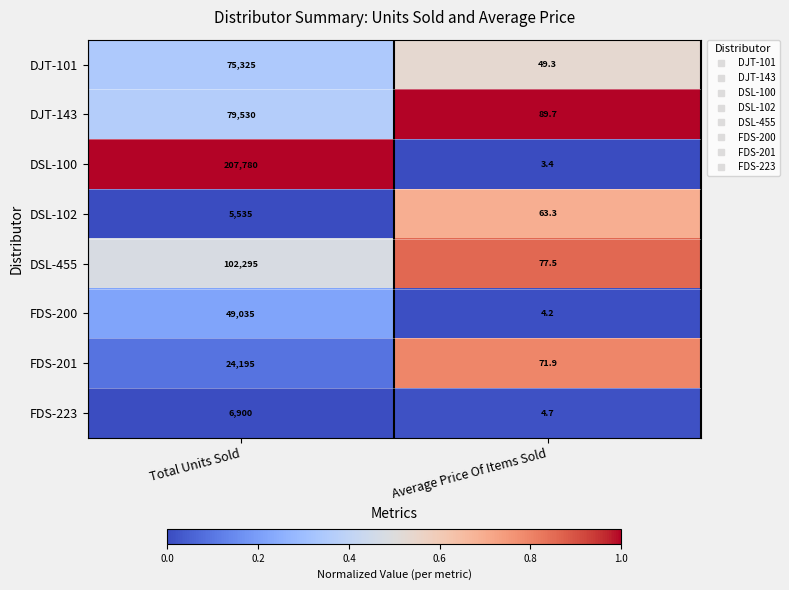

Rank the series by their maximum value, from highest to lowest.

DSL-100, DSL-455, DJT-143, DJT-101, FDS-200, FDS-201, FDS-223, DSL-102